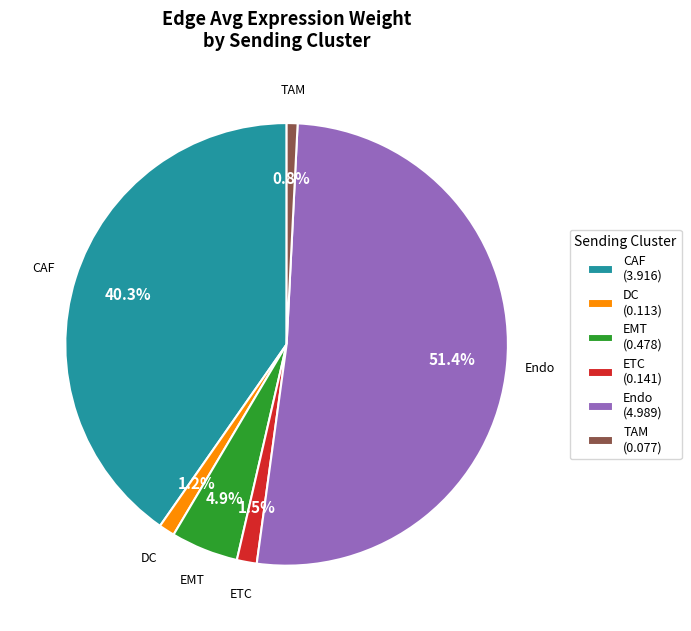

Is there a majority slice in this chart?

Yes